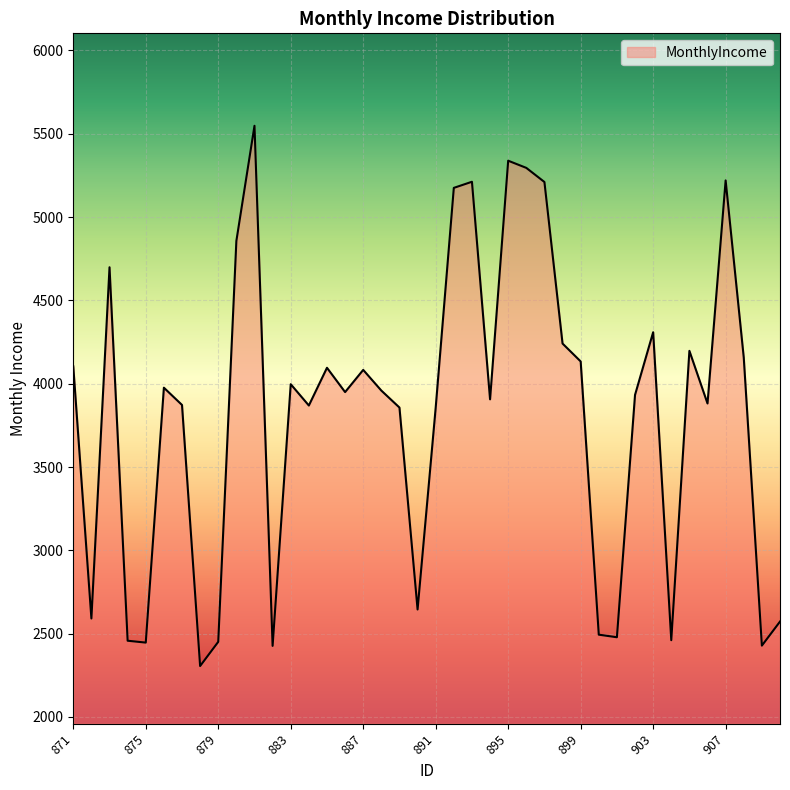

What is the difference between the maximum and minimum values?

3241.6